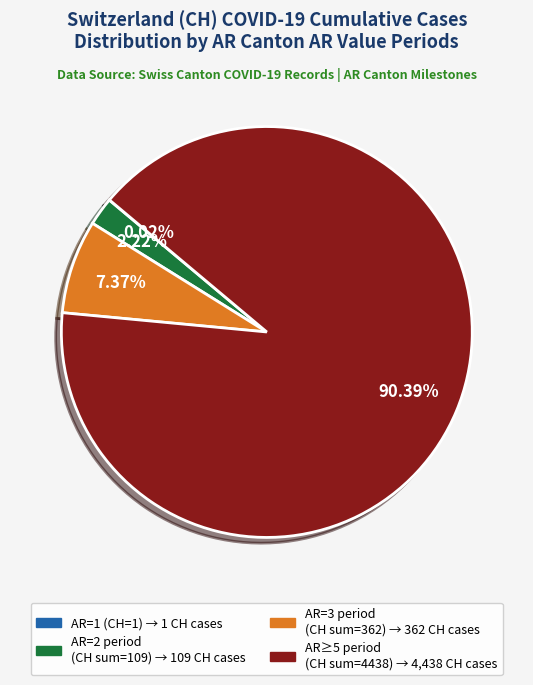

Is there a majority slice in this chart?

Yes